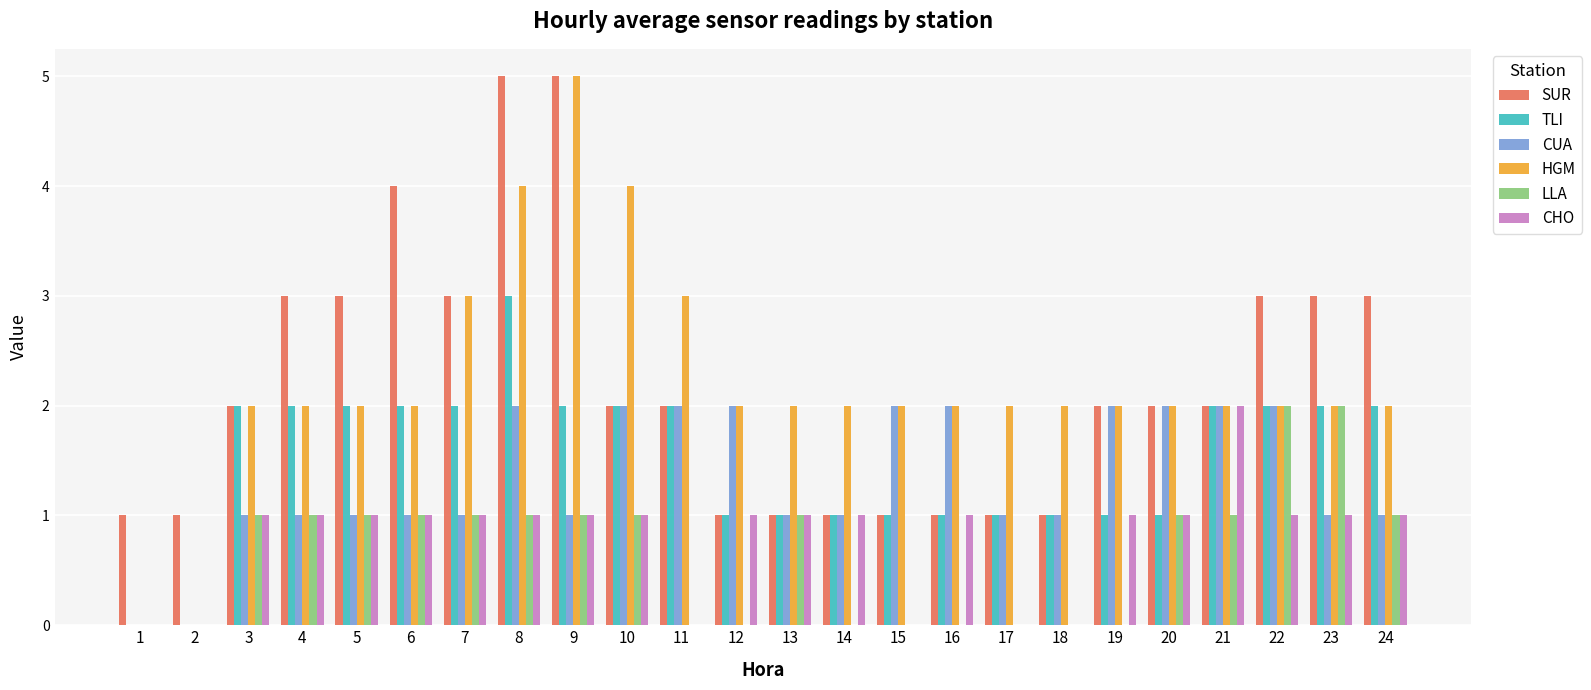

Count the SUR values in the range 1 to 3.

21